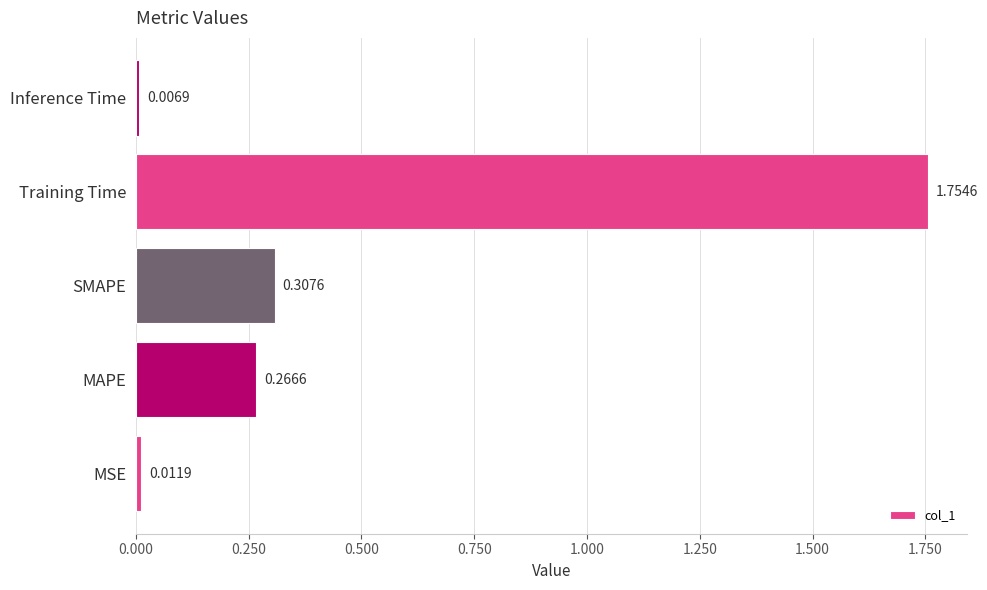

Which has a higher value, Training Time or Inference Time?

Training Time